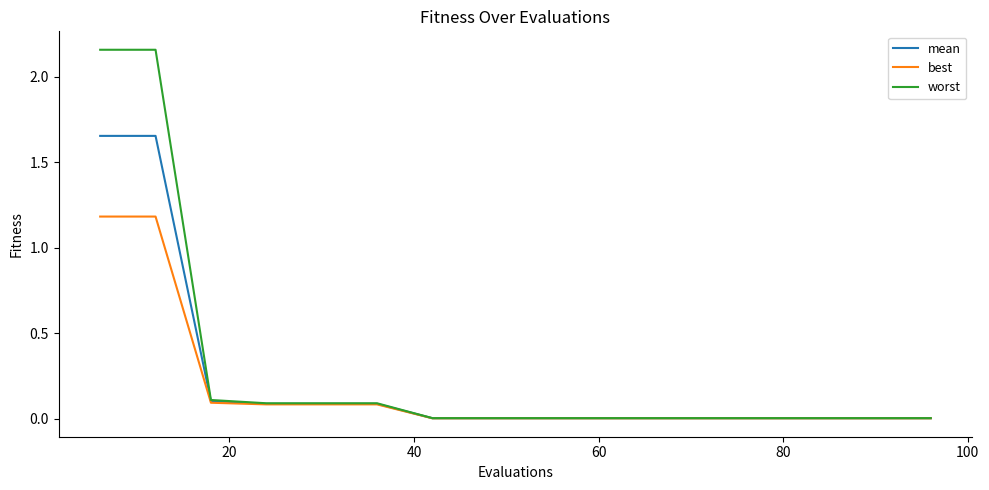

How many lines are shown in the chart?

3